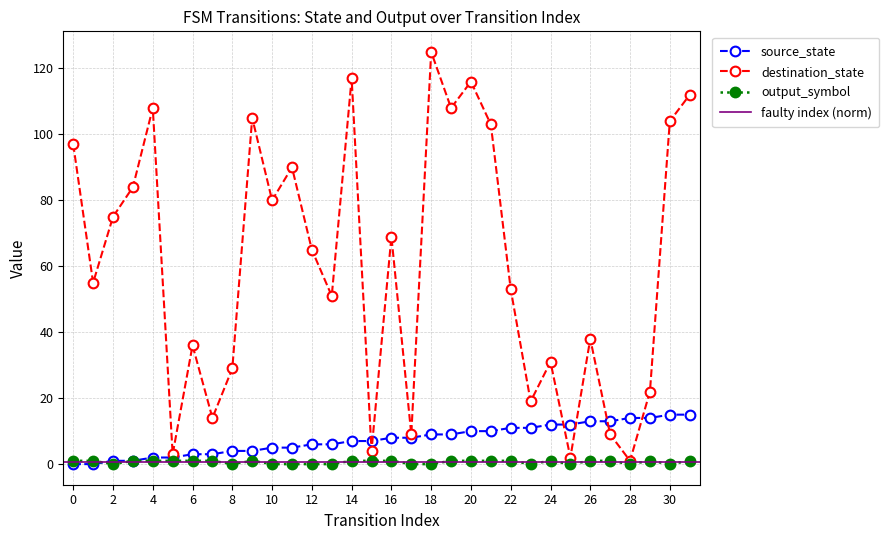

At how many categories does at least one series exceed 123?

1